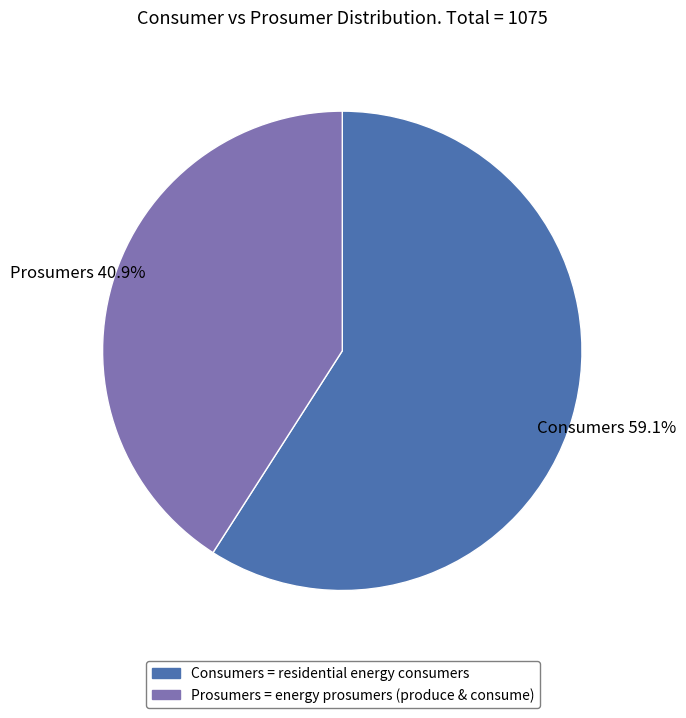

What portion of the pie excludes Prosumers?

59.1%